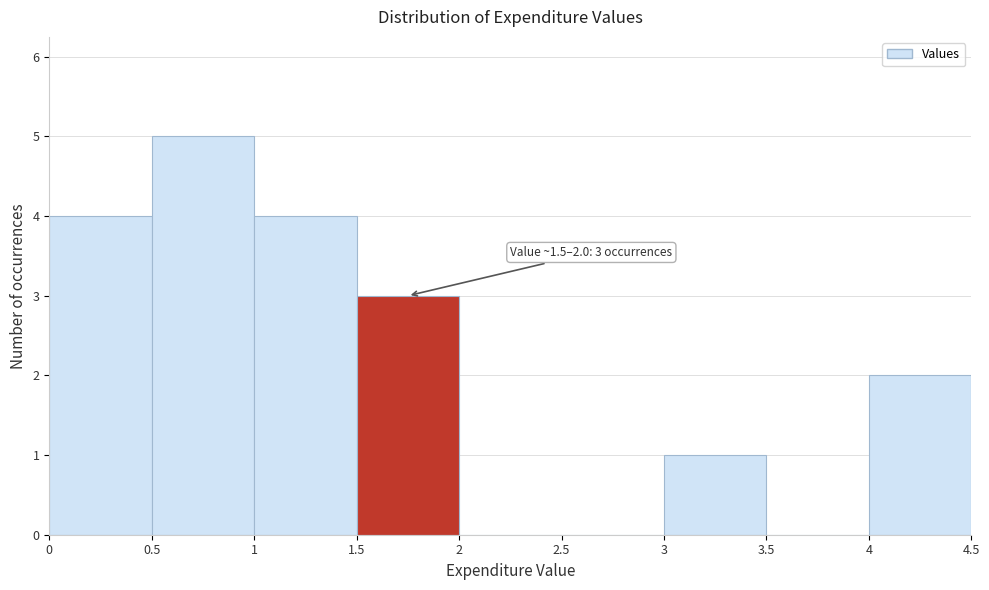

Which range on the x-axis has the tallest bar?

0.5 to 1